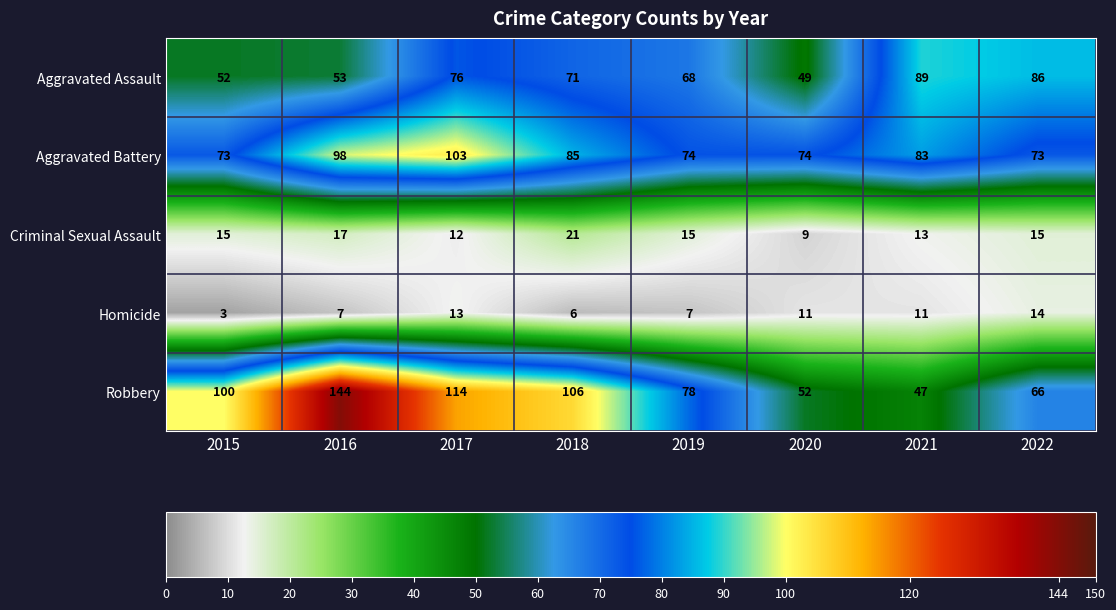

What is the difference between the maximum and second lowest values in the Homicide series?

8